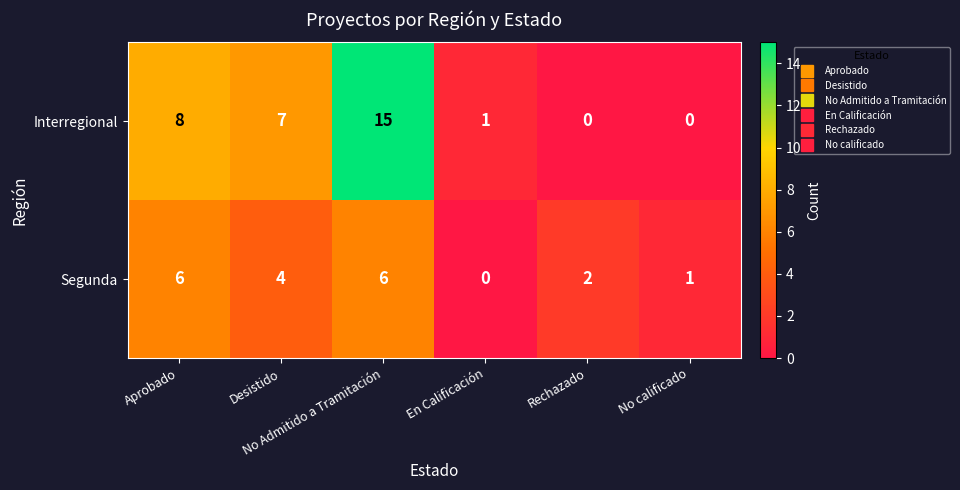

What is the greatest value displayed?

15